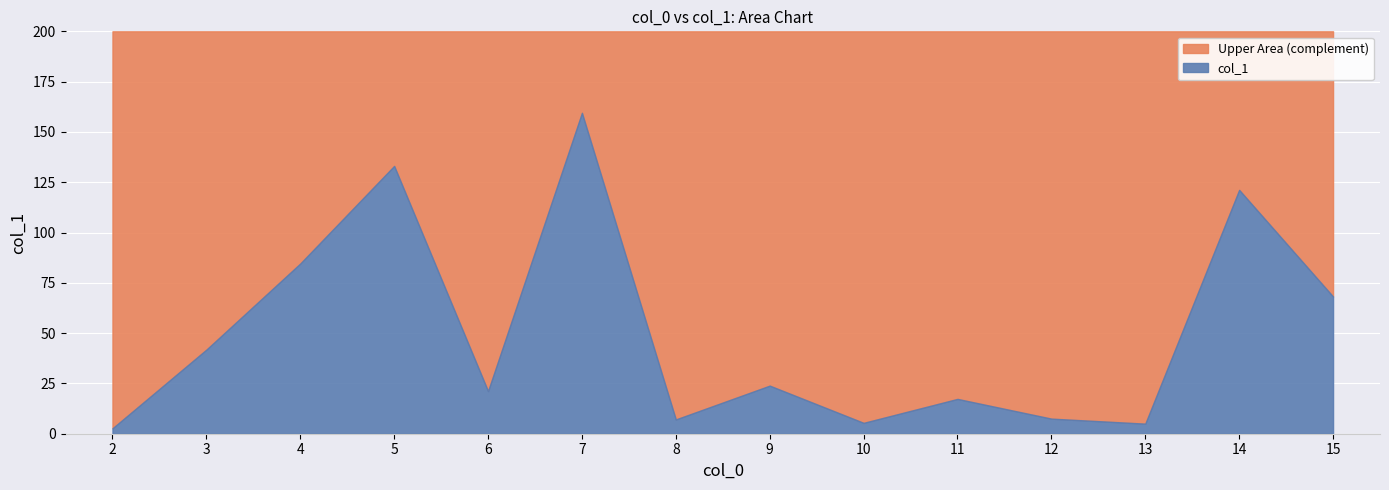

The value at 3 is 41.8. True or false?

True